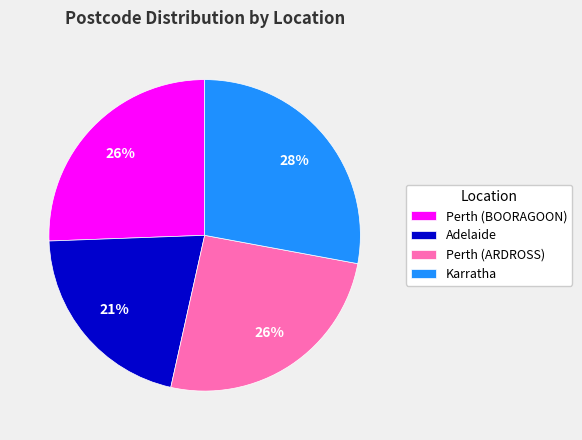

Do Perth (ARDROSS) and Perth (BOORAGOON) together represent more than half of the pie?

Yes